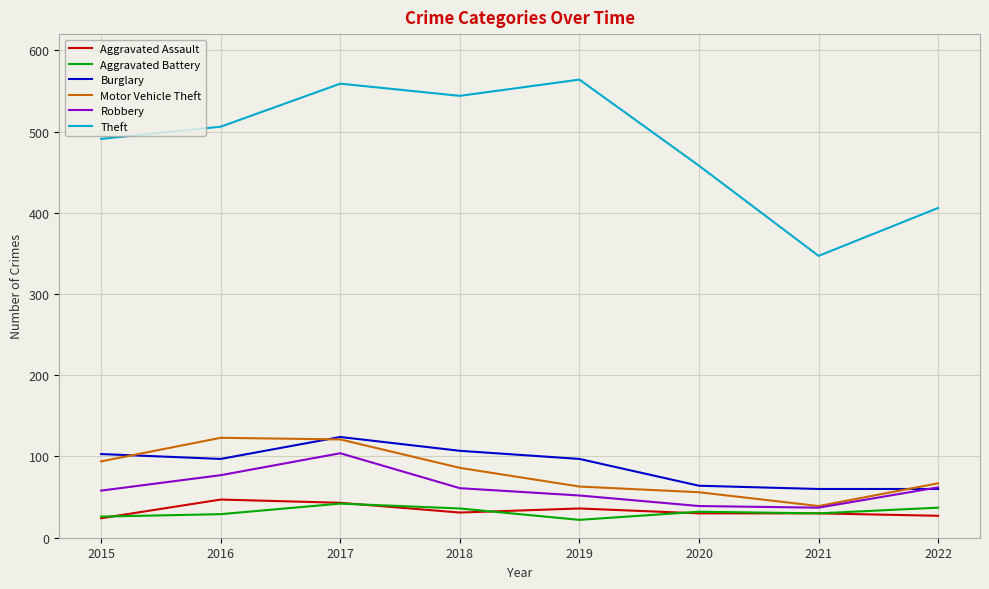

How many lines are shown in the chart?

6